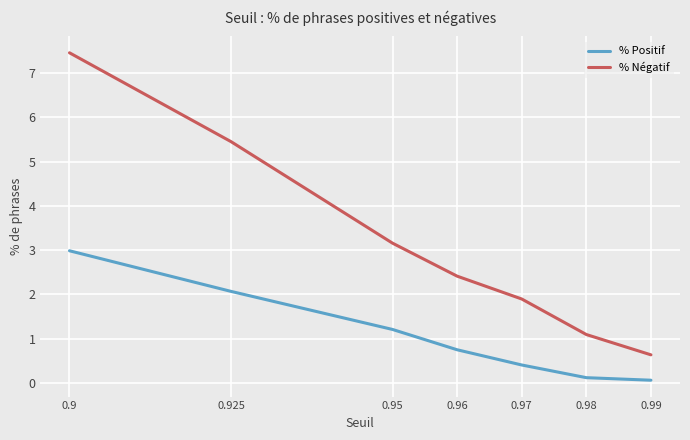

True or false: % Positif has a value of 0.1 at 0.98.

True